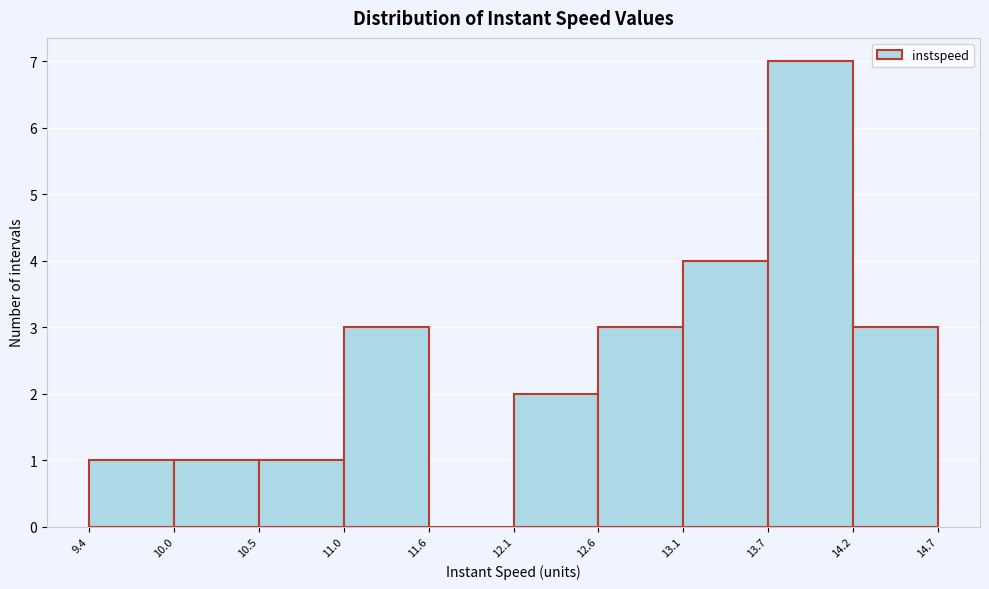

Reading left to right, transcribe this chart: for each bar, give the range it covers on the x-axis and its height. The values are not printed on the chart, so give them approximately, as read against the axis.

9.4 to 10.0: 1
10.0 to 10.5: 1
10.5 to 11.0: 1
11.0 to 11.6: 3
11.6 to 12.1: 0
12.1 to 12.6: 2
12.6 to 13.1: 3
13.1 to 13.7: 4
13.7 to 14.2: 7
14.2 to 14.7: 3